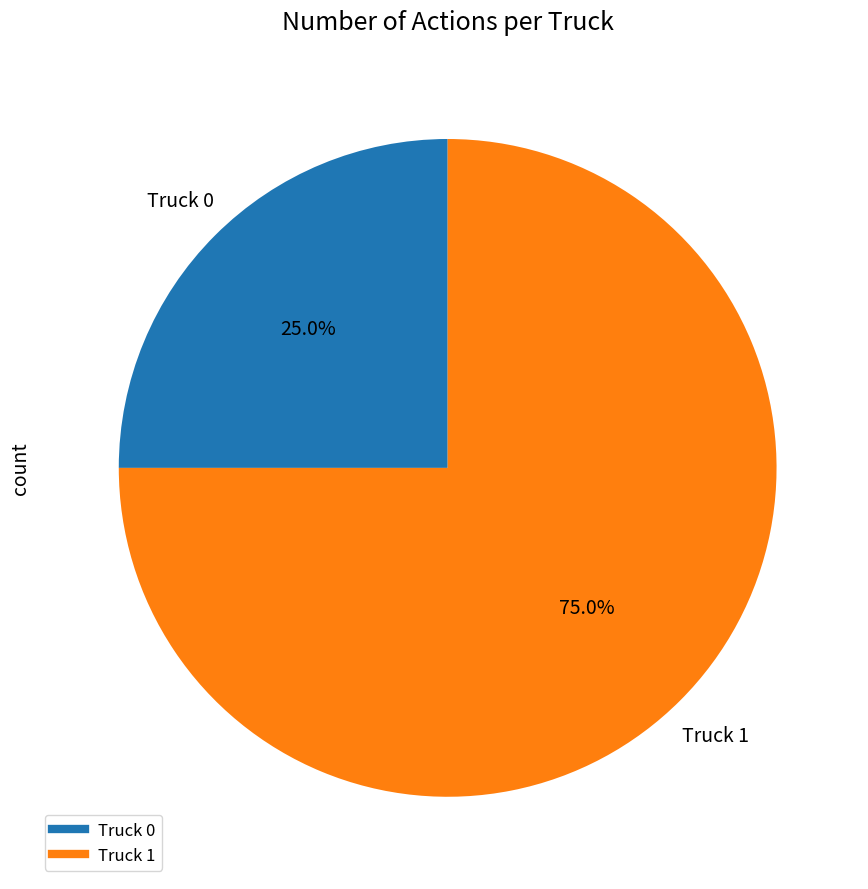

To the nearest percent, what portion does Truck 0 represent?

25%